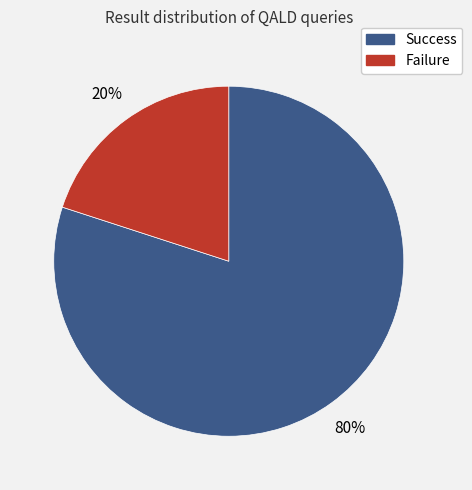

To the nearest percent, what portion does Failure represent?

20%